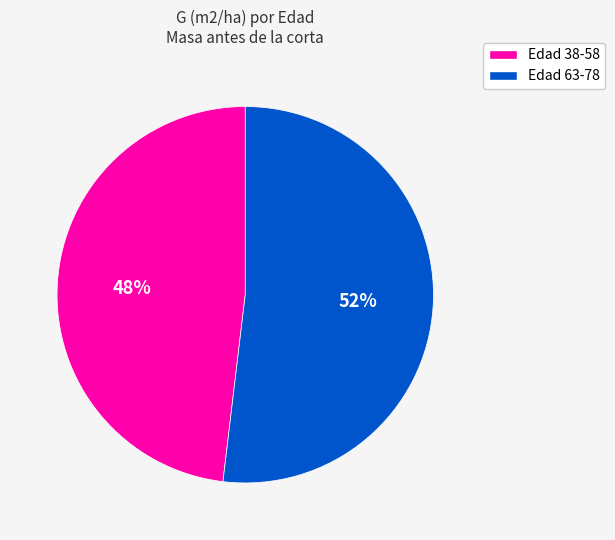

To the nearest percent, what is the difference between the largest and smallest slice percentages?

4%